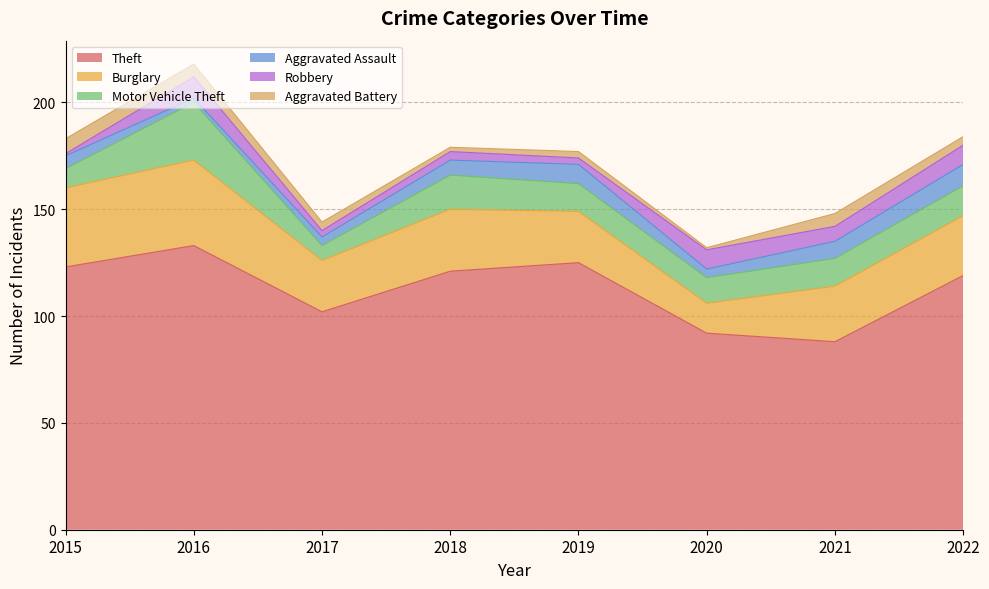

What is the difference between the highest and lowest values at 2015?

122